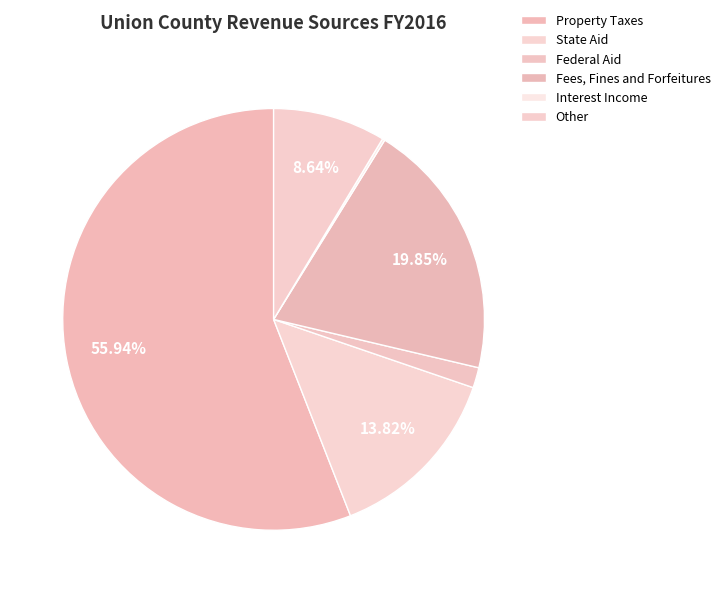

How many segments does this pie chart have?

6